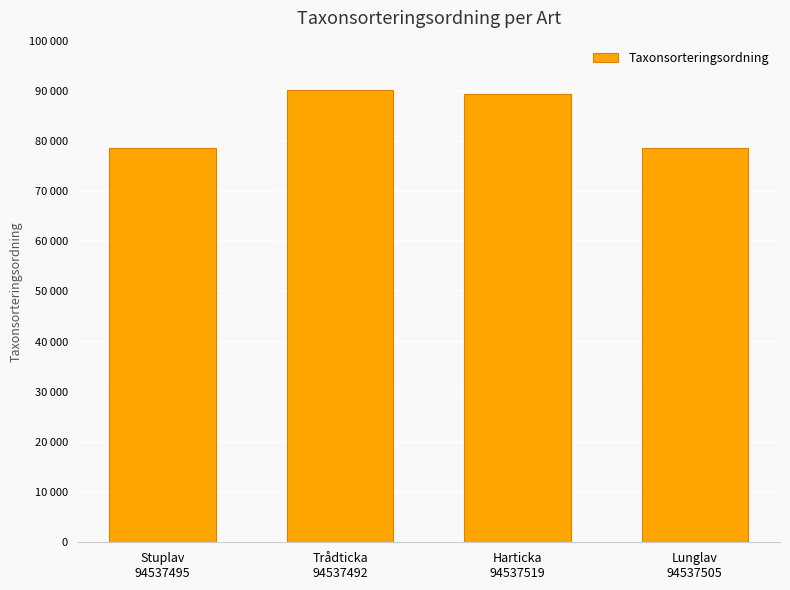

Does the chart contain any negative values?

No